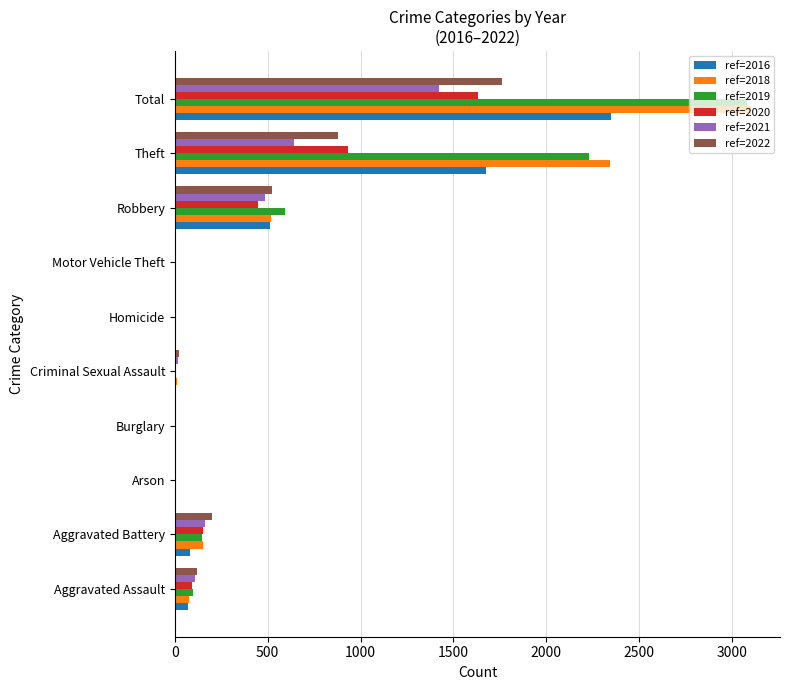

What are all the series names shown in the legend?

ref=2016, ref=2018, ref=2019, ref=2020, ref=2021, ref=2022